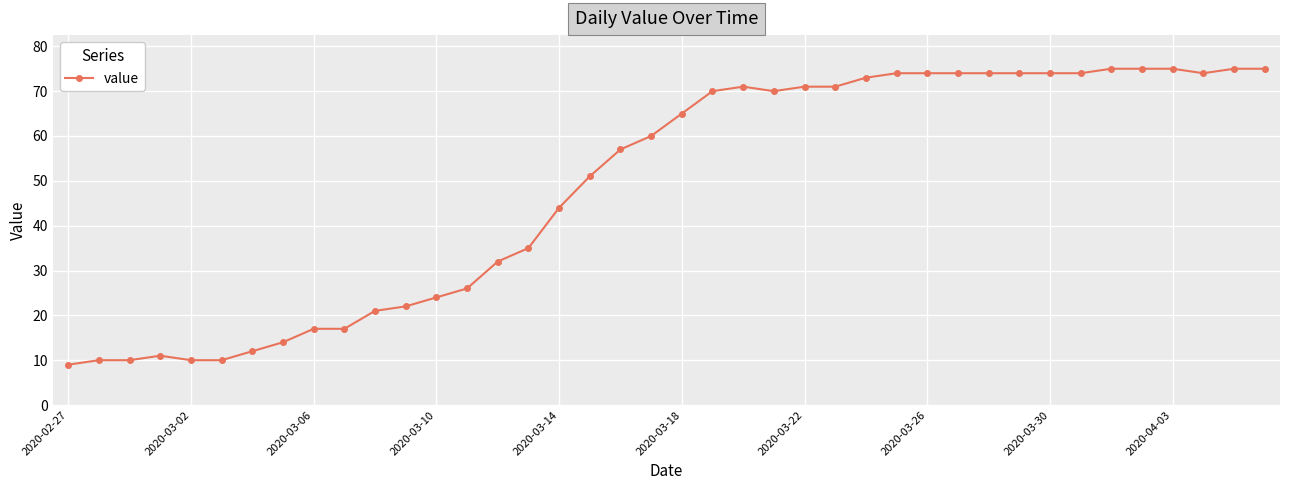

Is this an area chart (filled region under the line)?

No